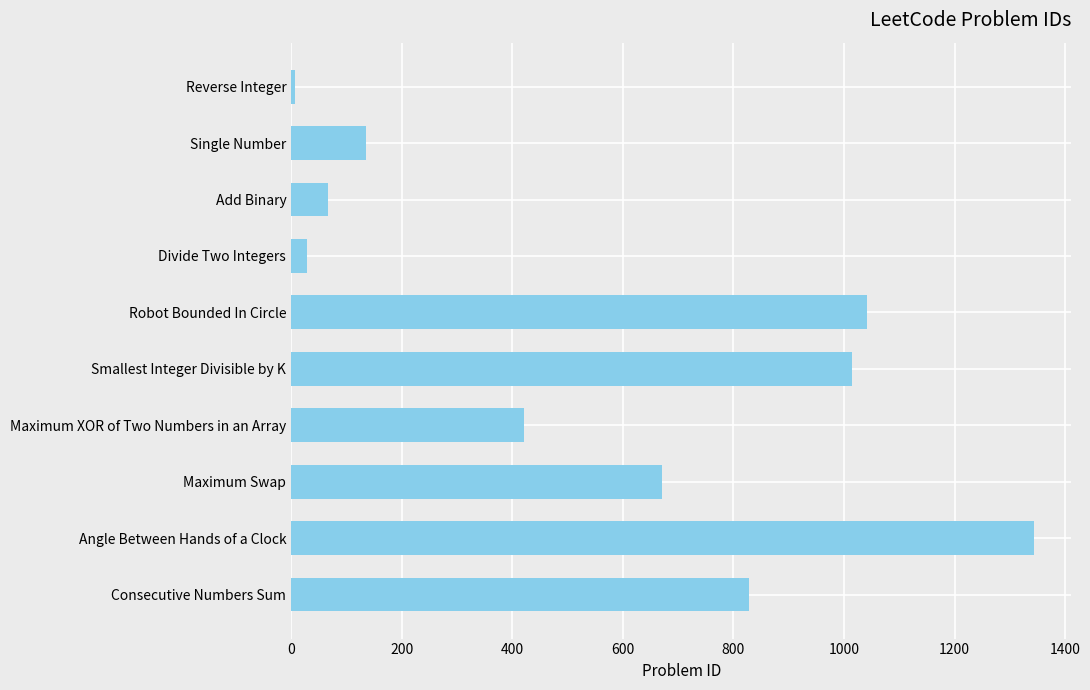

What is the label of the 6th bar from the top?

Smallest Integer Divisible by K